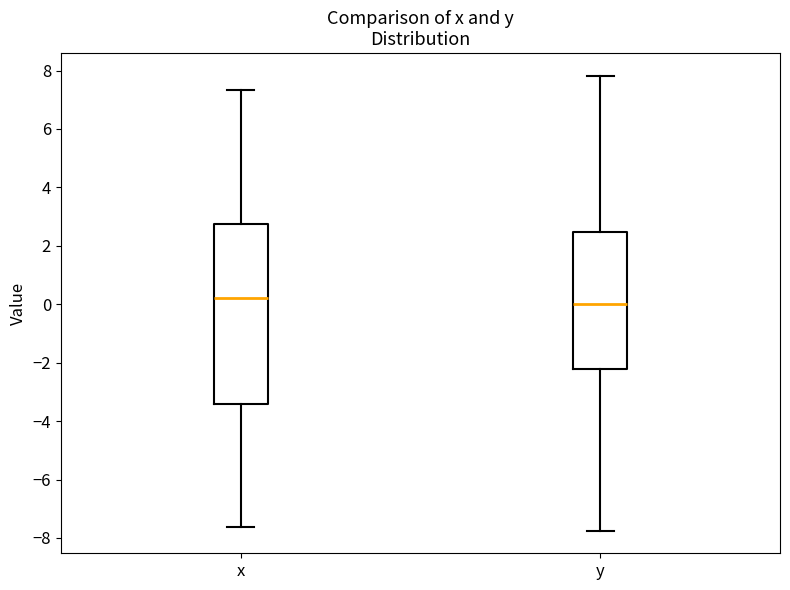

Reading left to right, transcribe this box plot: for each box, give where its median line is, the range the box spans, and where its two whiskers end, as read against the y-axis. The values are not printed on the chart, so give them approximately, as read against the axis.

x: median 0.2, box -3.4 to 2.8, whiskers -7.6 to 7.4
y: median 0.0, box -2.2 to 2.4, whiskers -7.8 to 7.8